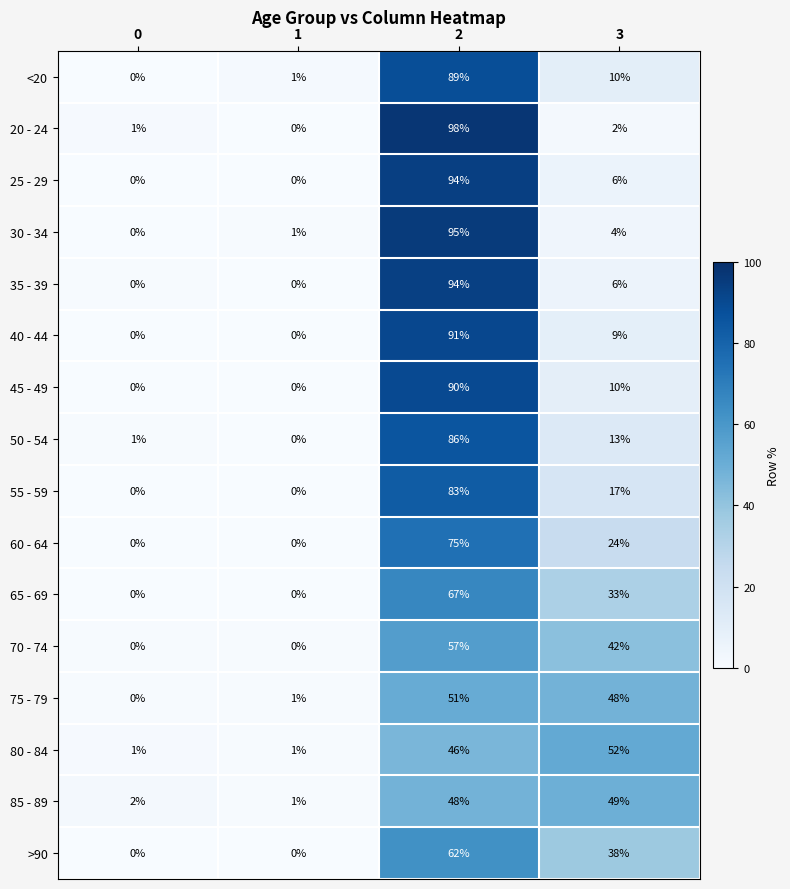

True or false: 85 - 89 has a value of 1 at 1.

True